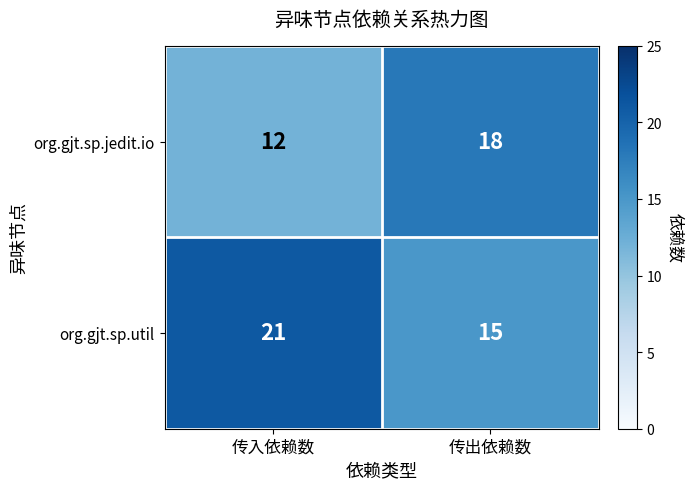

What is the difference between the highest and lowest values at 传入依赖数?

9